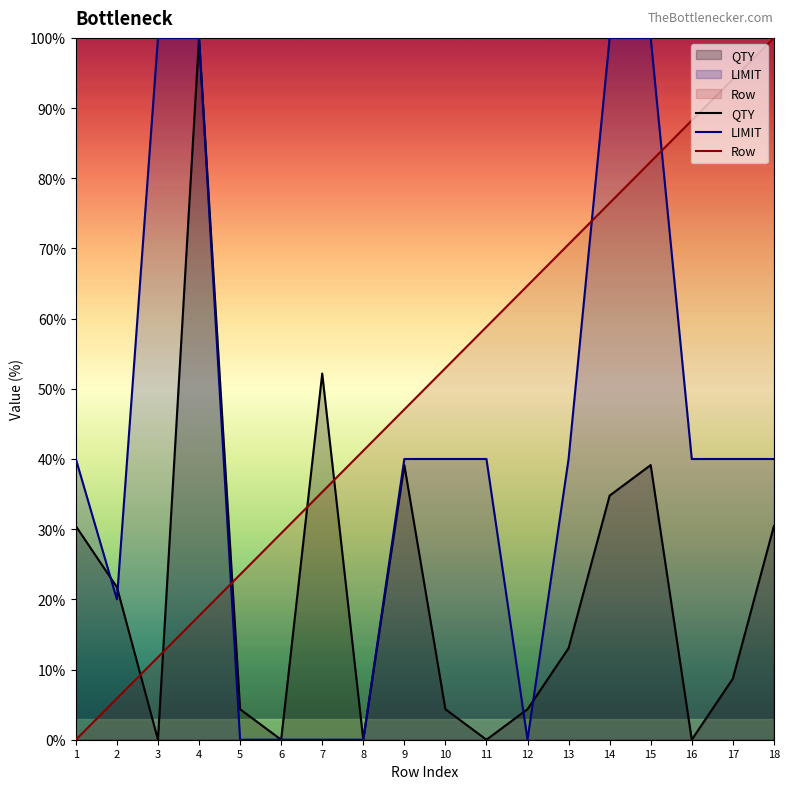

At which label does Row reach its minimum?

1